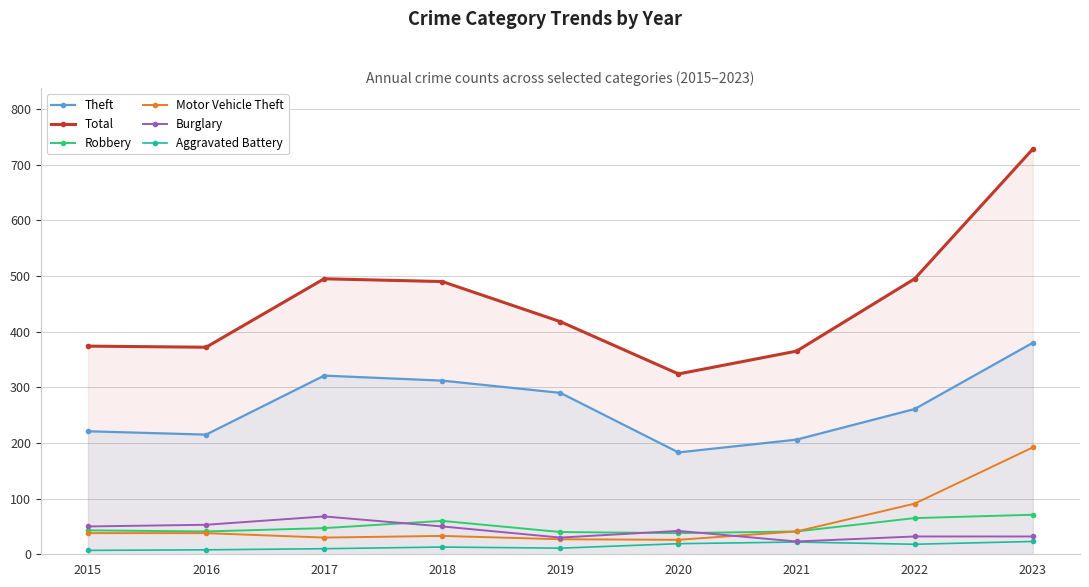

True or false: Aggravated Battery and Total intersect in this chart.

False